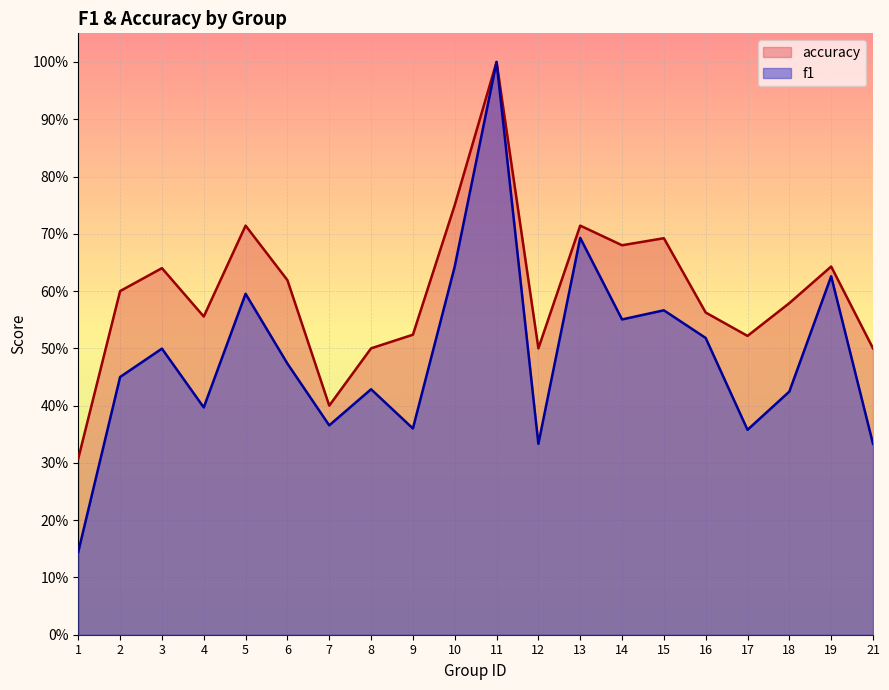

The value of f1 at 16 is 0.8. True or false?

False